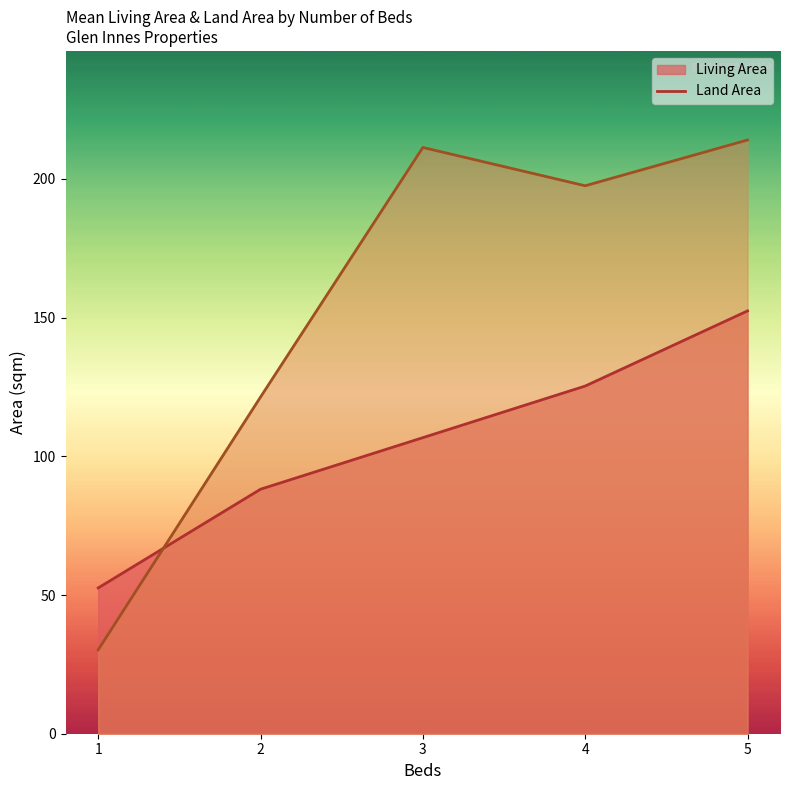

The Living Area series shows 30.3 at 8. True or false?

False